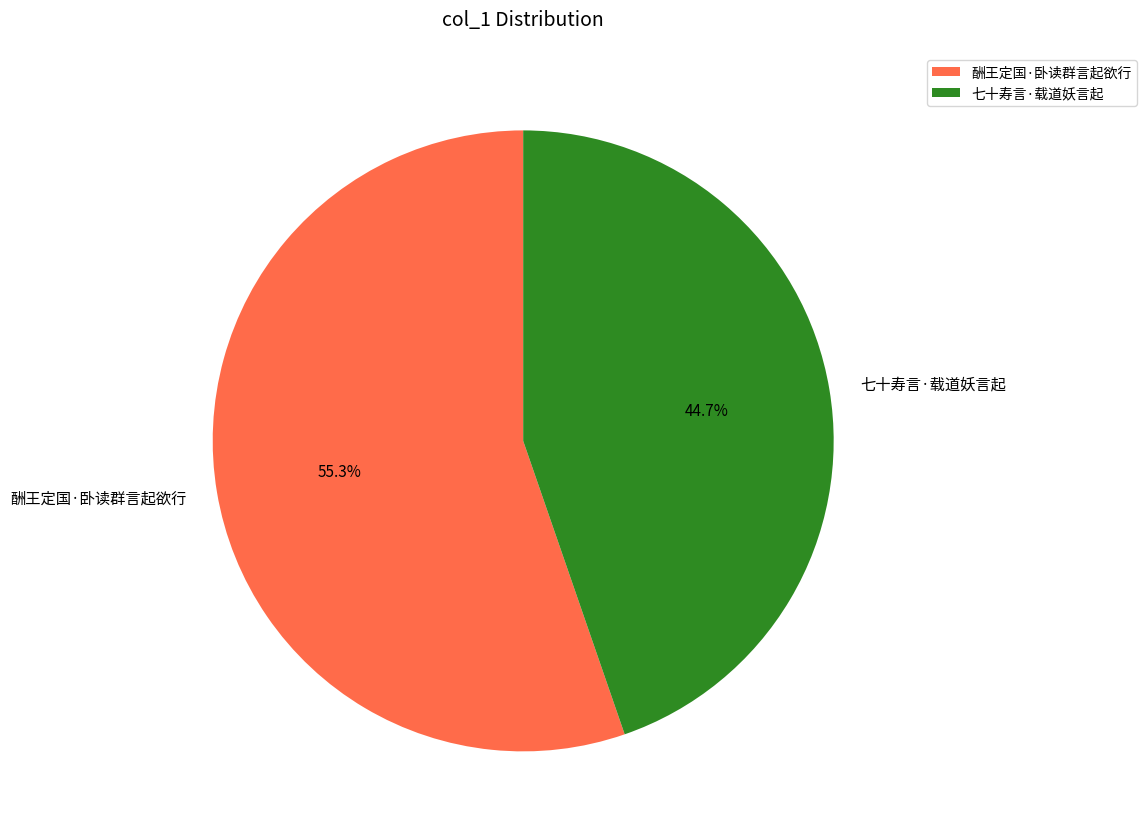

What percentage is the 七十寿言·载道妖言起 slice, to the nearest percent?

45%